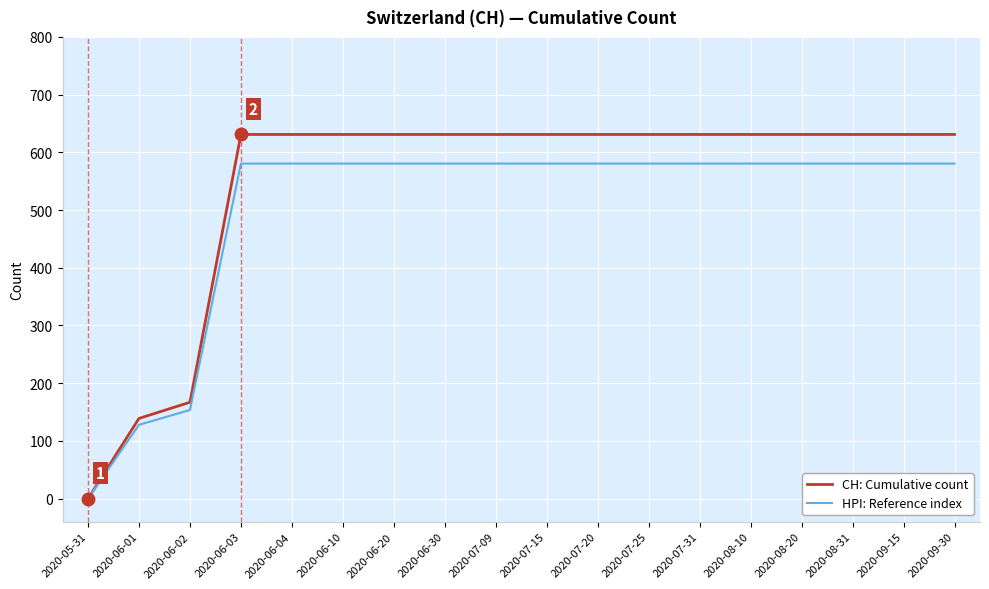

At how many categories does at least one series exceed 176?

15